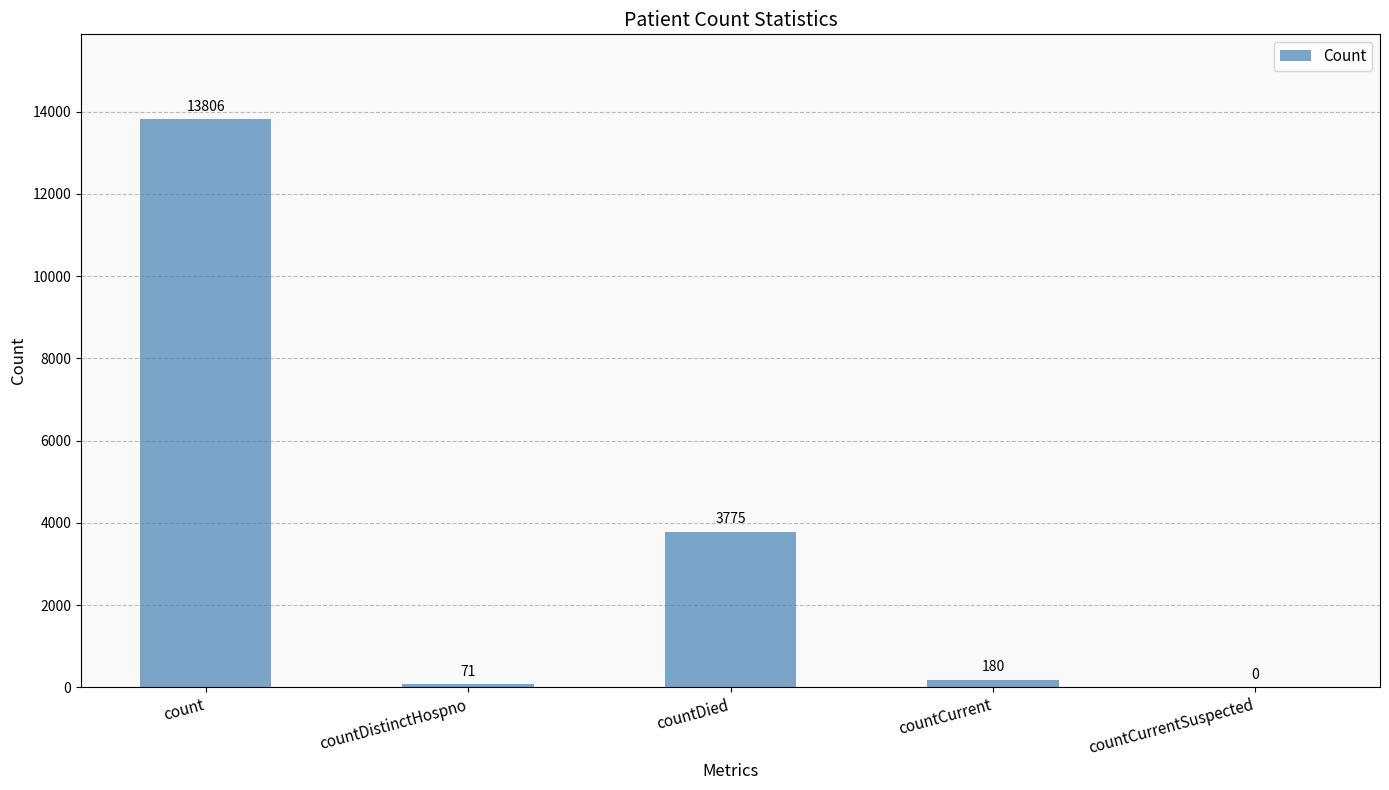

What is the change in value from countDistinctHospno to countCurrent?

+109